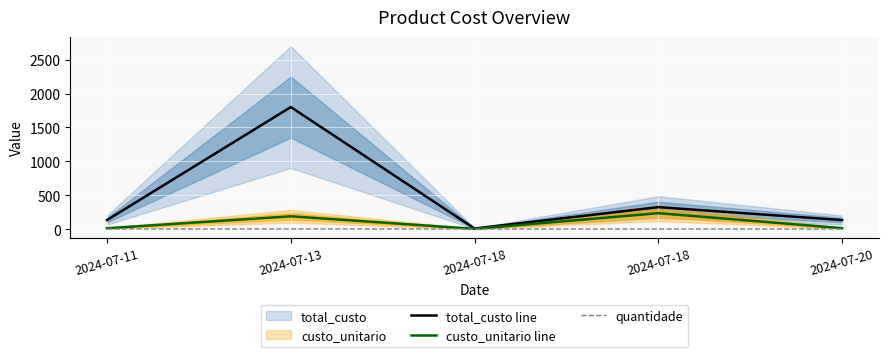

What is the sum of all total_custo line values?

2397